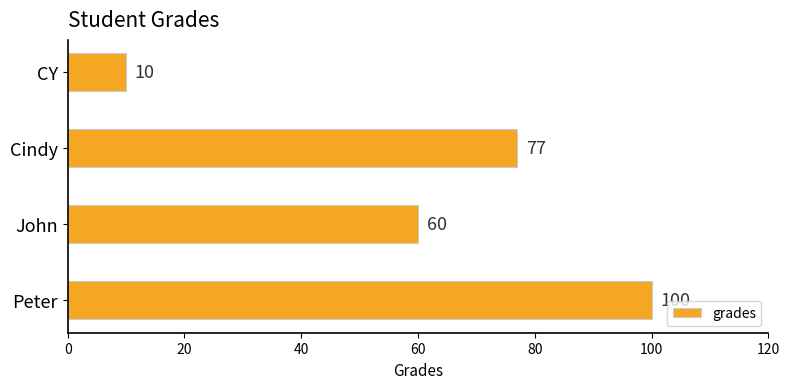

How many bars are there in total?

4